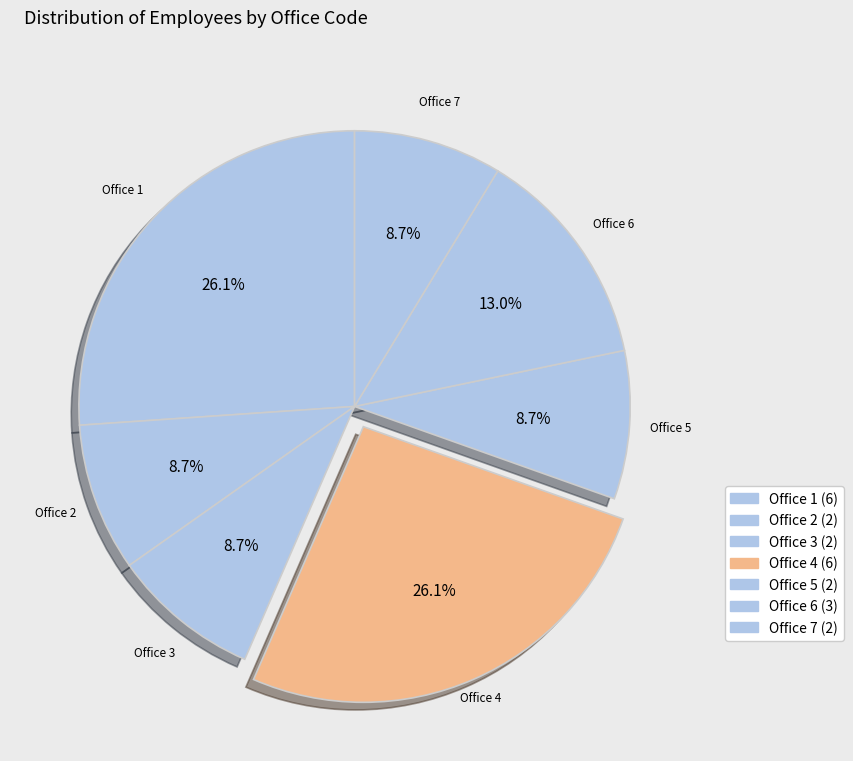

Count the number of slices in the pie.

7